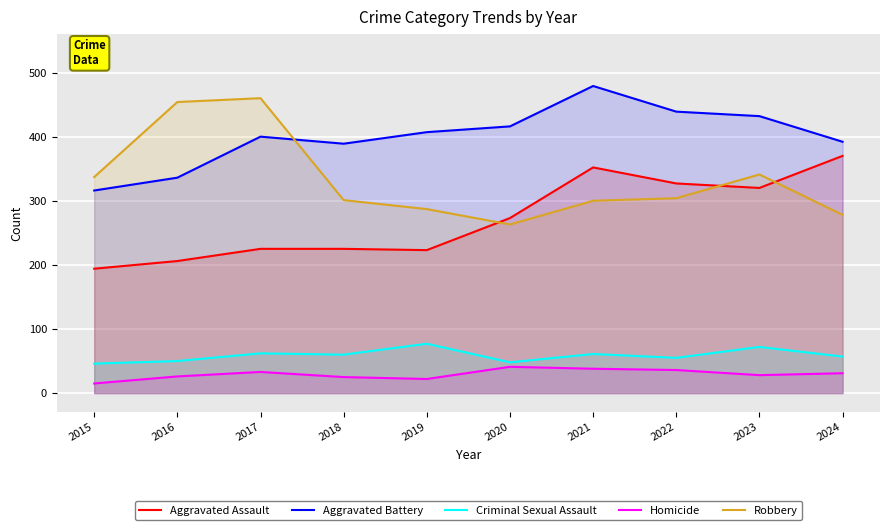

True or false: Robbery and Criminal Sexual Assault cross at least once.

False